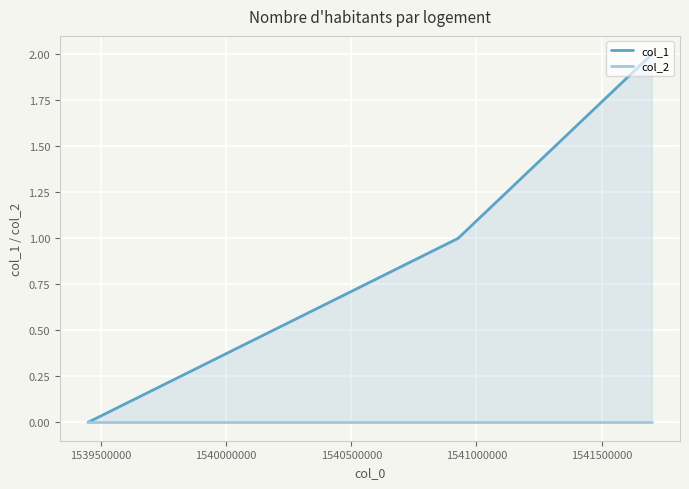

At how many categories does at least one series exceed 0?

2